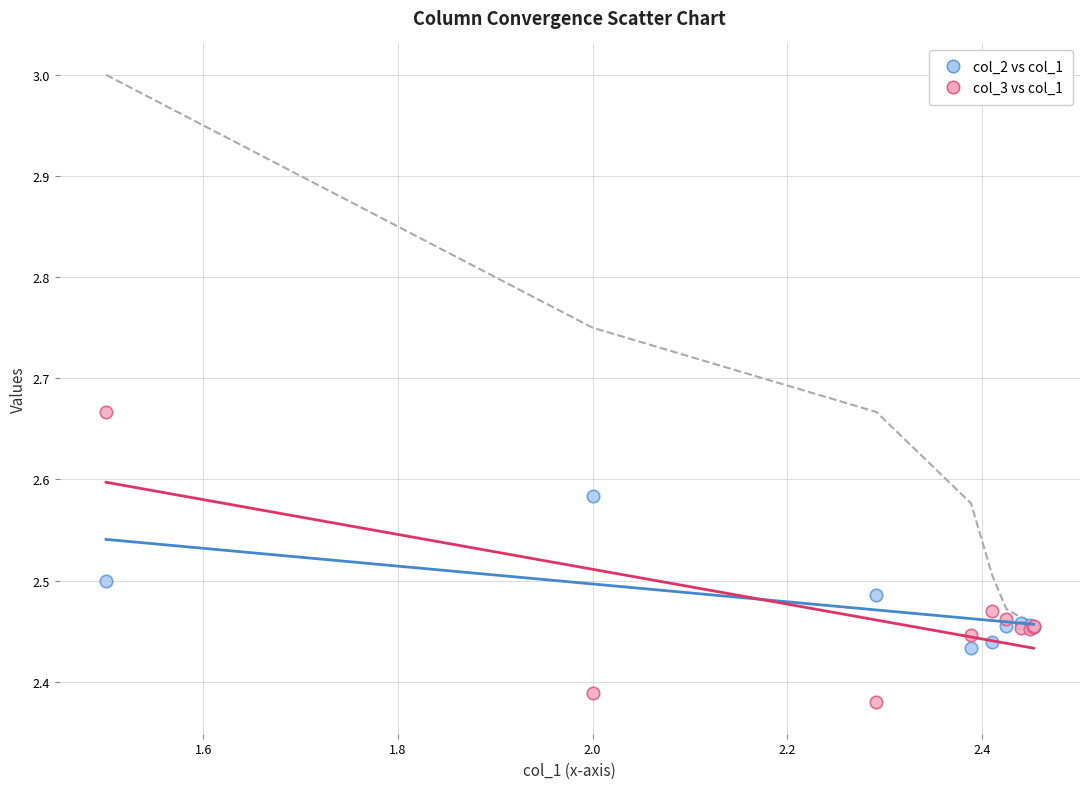

What is the X range (max minus min) for the scatter plot?

1.0